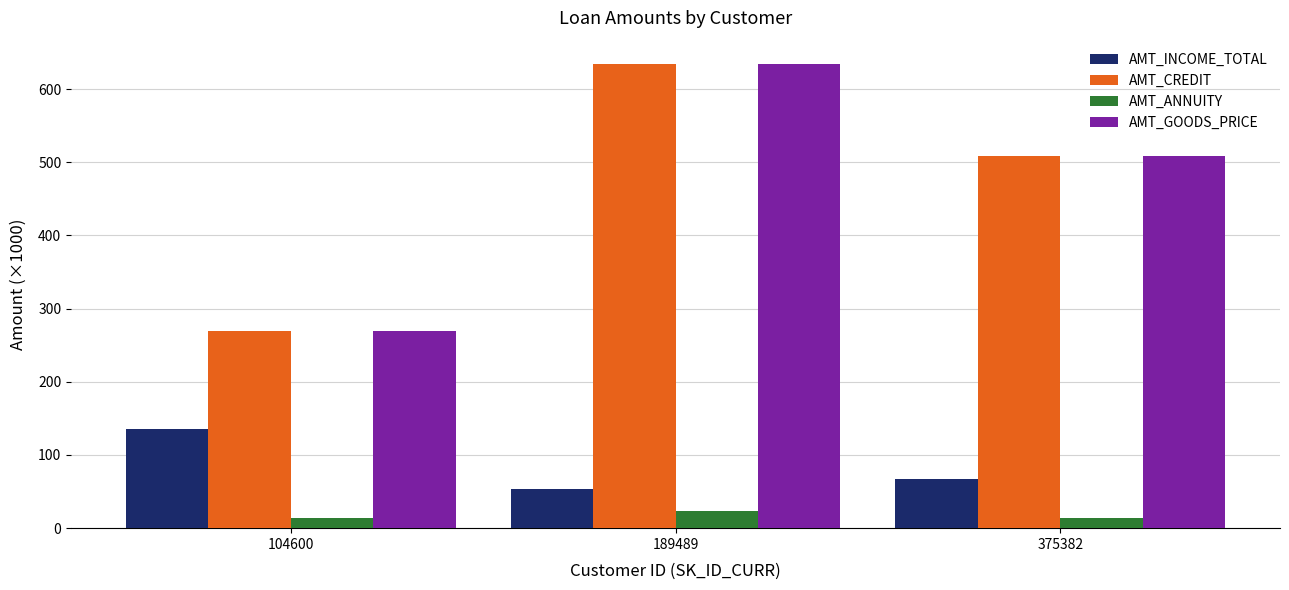

How many groups of bars are there?

3